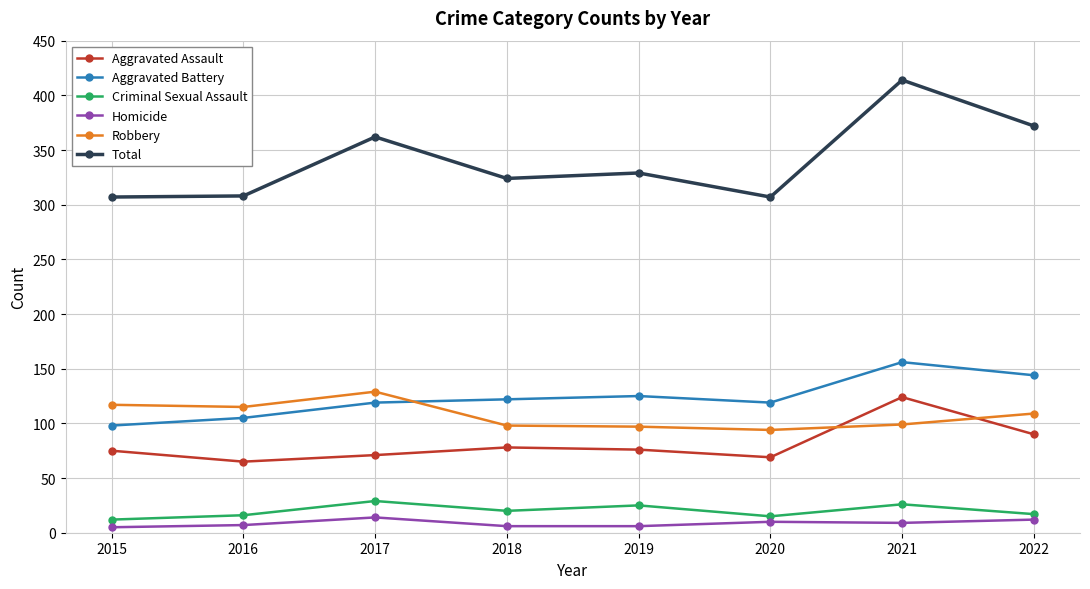

List the series in order of their peak value, lowest first.

Homicide, Criminal Sexual Assault, Aggravated Assault, Robbery, Aggravated Battery, Total